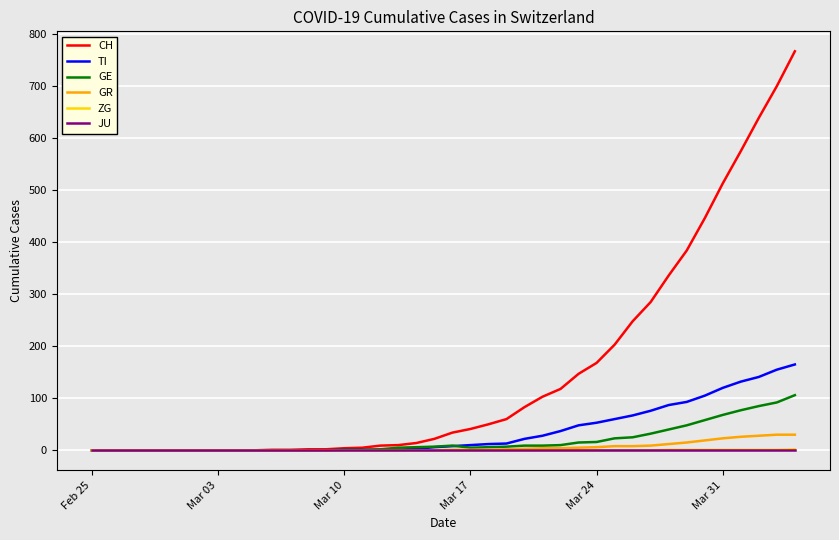

What is the average value of the GE series?

19